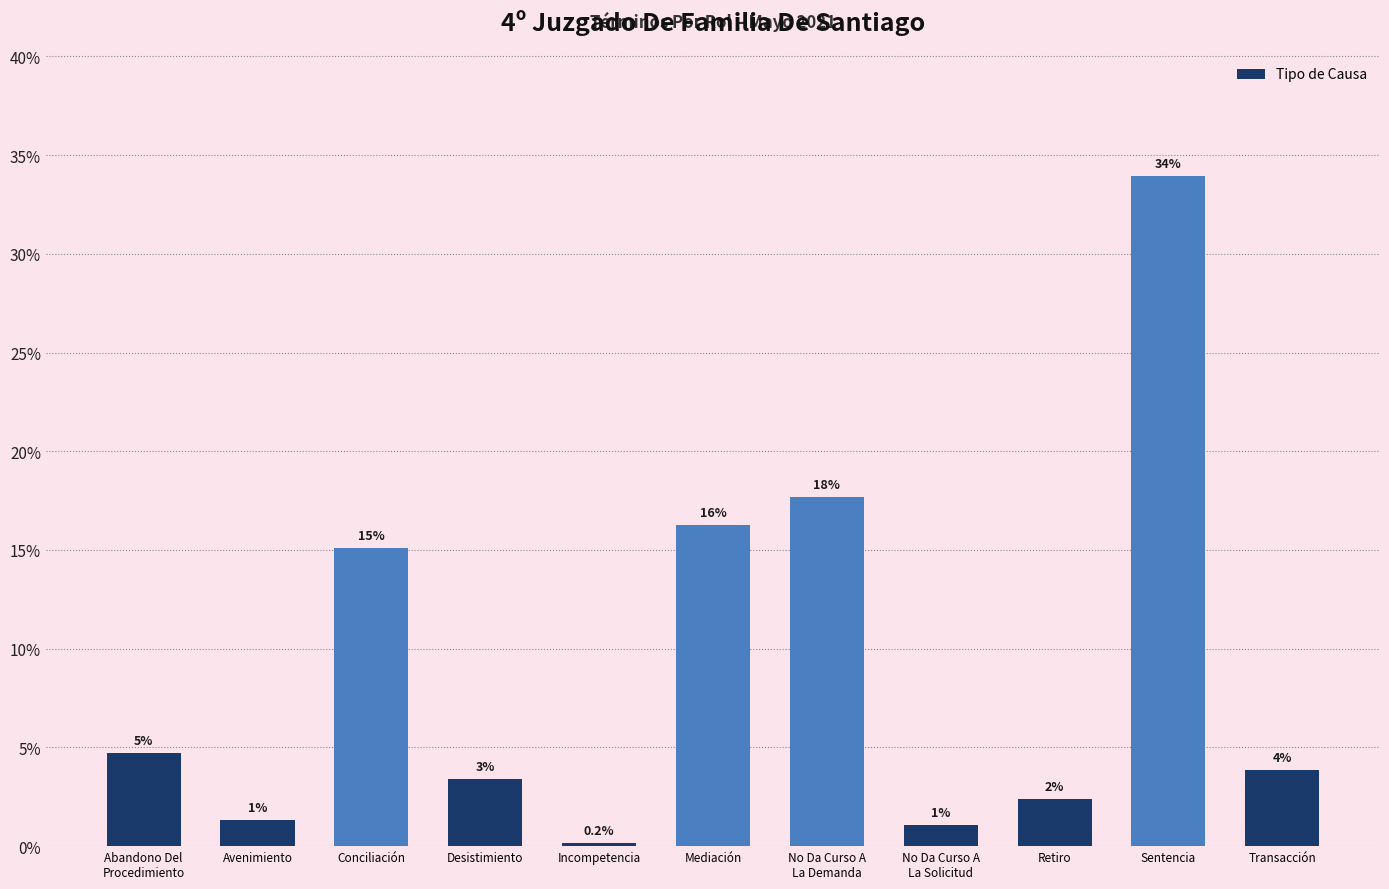

How many bars are there in total?

11